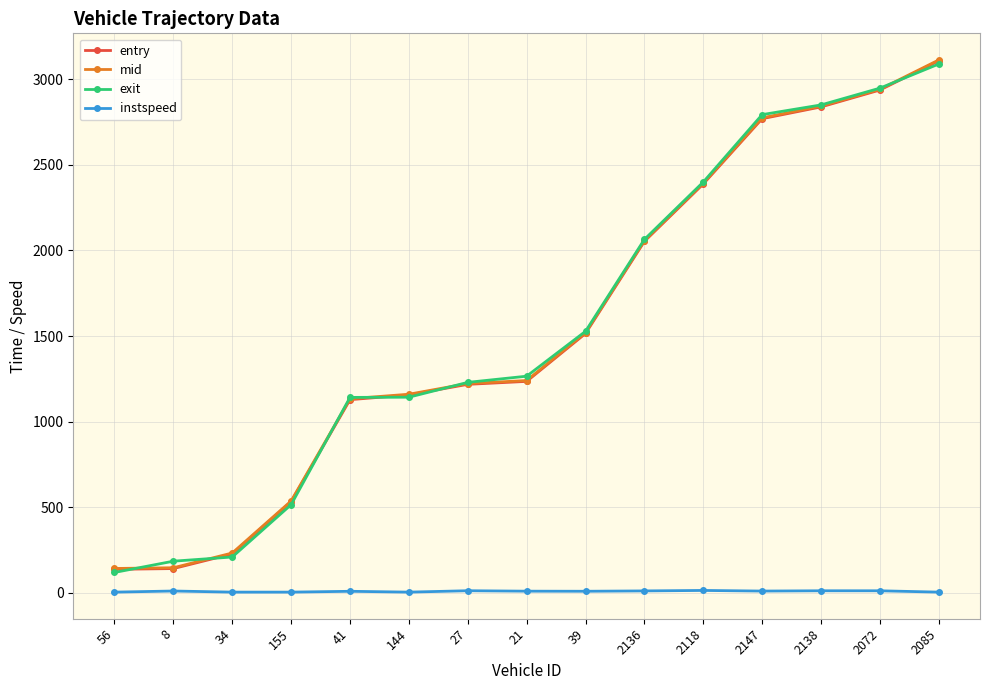

What is the greatest value displayed?

3112.4